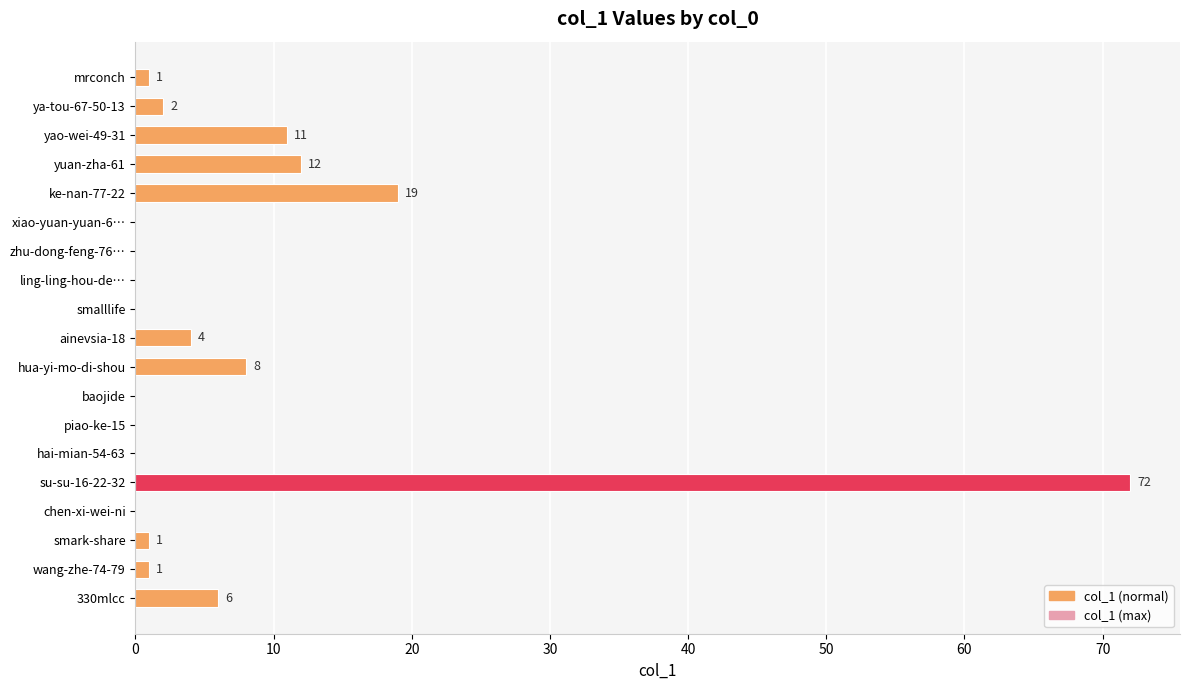

Are the bars grouped side by side (vs. stacked)?

No